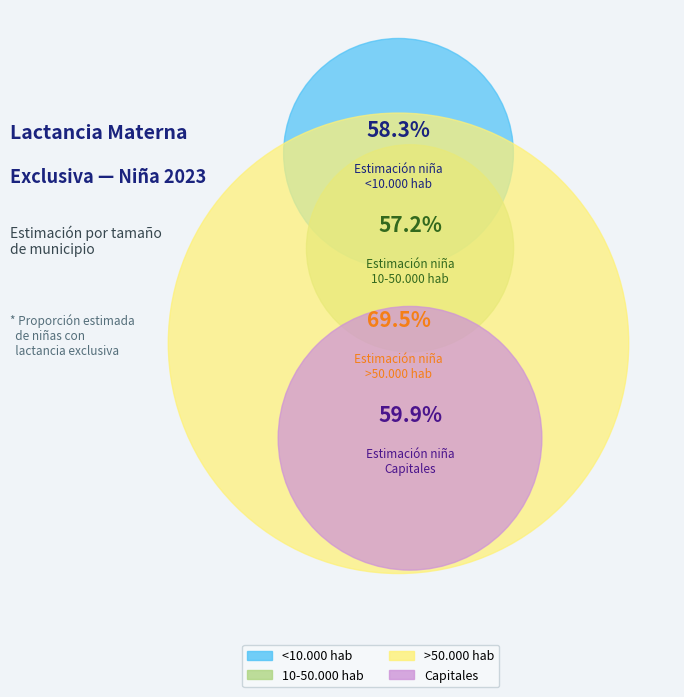

Count the number of slices in the pie.

4